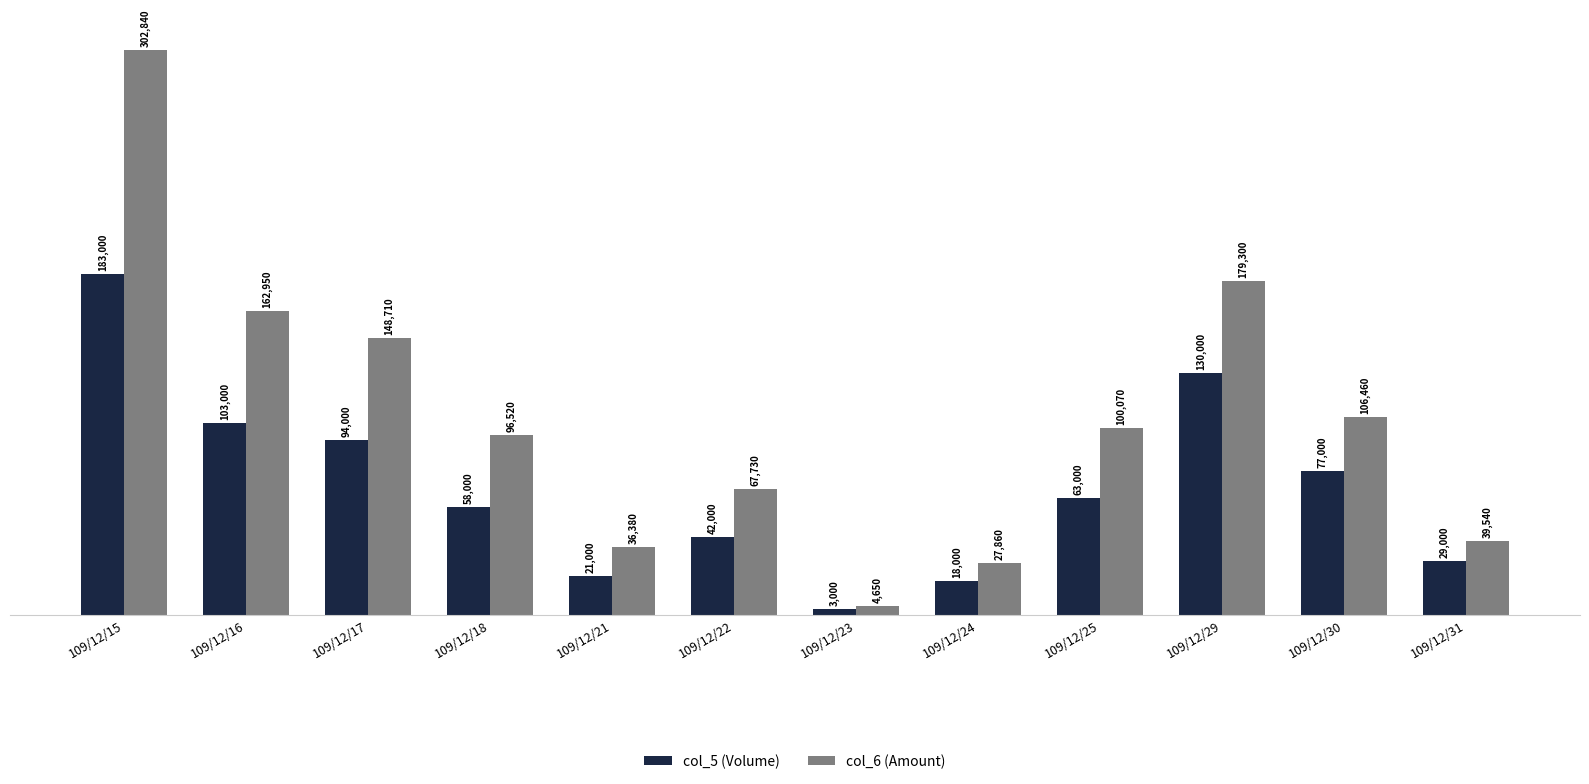

Reading left to right, extract all data points from this chart.

col_5 (Volume): 183000	103000	94000	58000	21000	42000	3000	18000	63000	130000	77000	29000
col_6 (Amount): 302840	162950	148710	96520	36380	67730	4650	27860	100070	179300	106460	39540